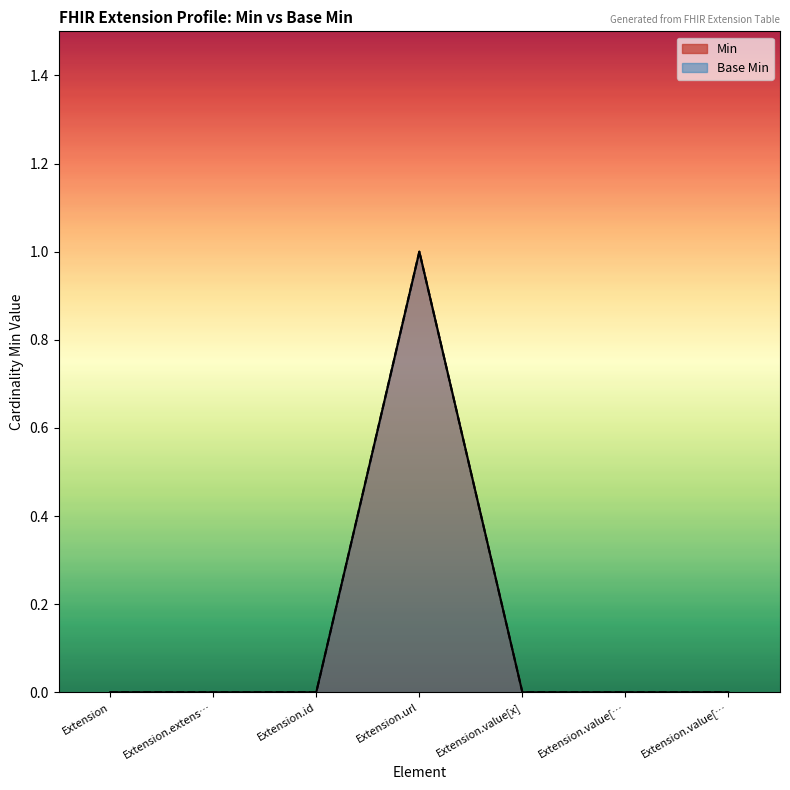

What is the label of the 2nd point from the right?

Extension.value[…